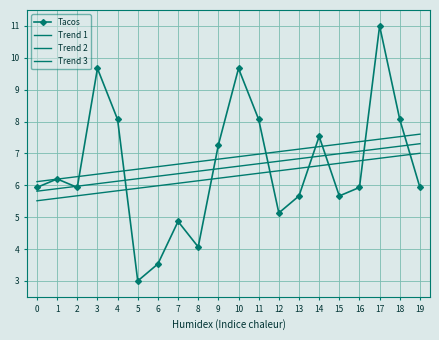

At which category is the sum across all series the highest?

17